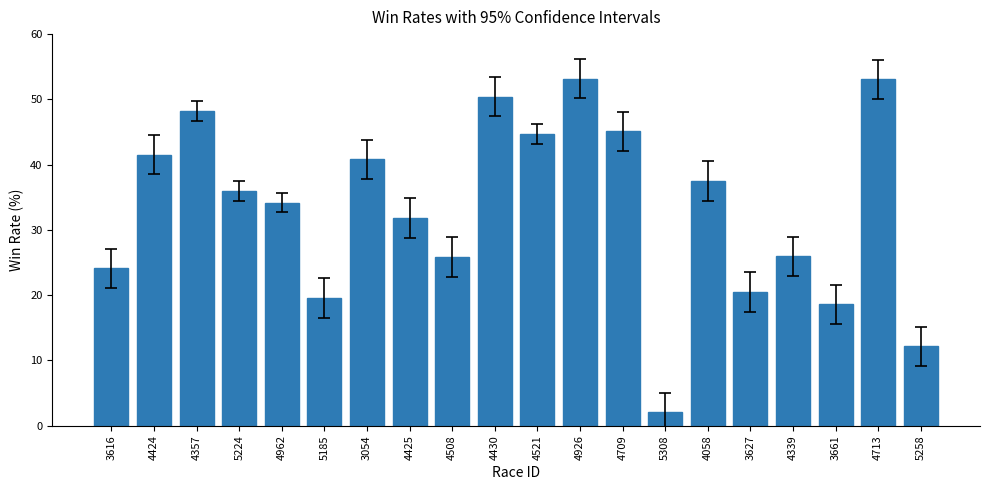

The chart shows a value of 16.1 at 5224. True or false?

False